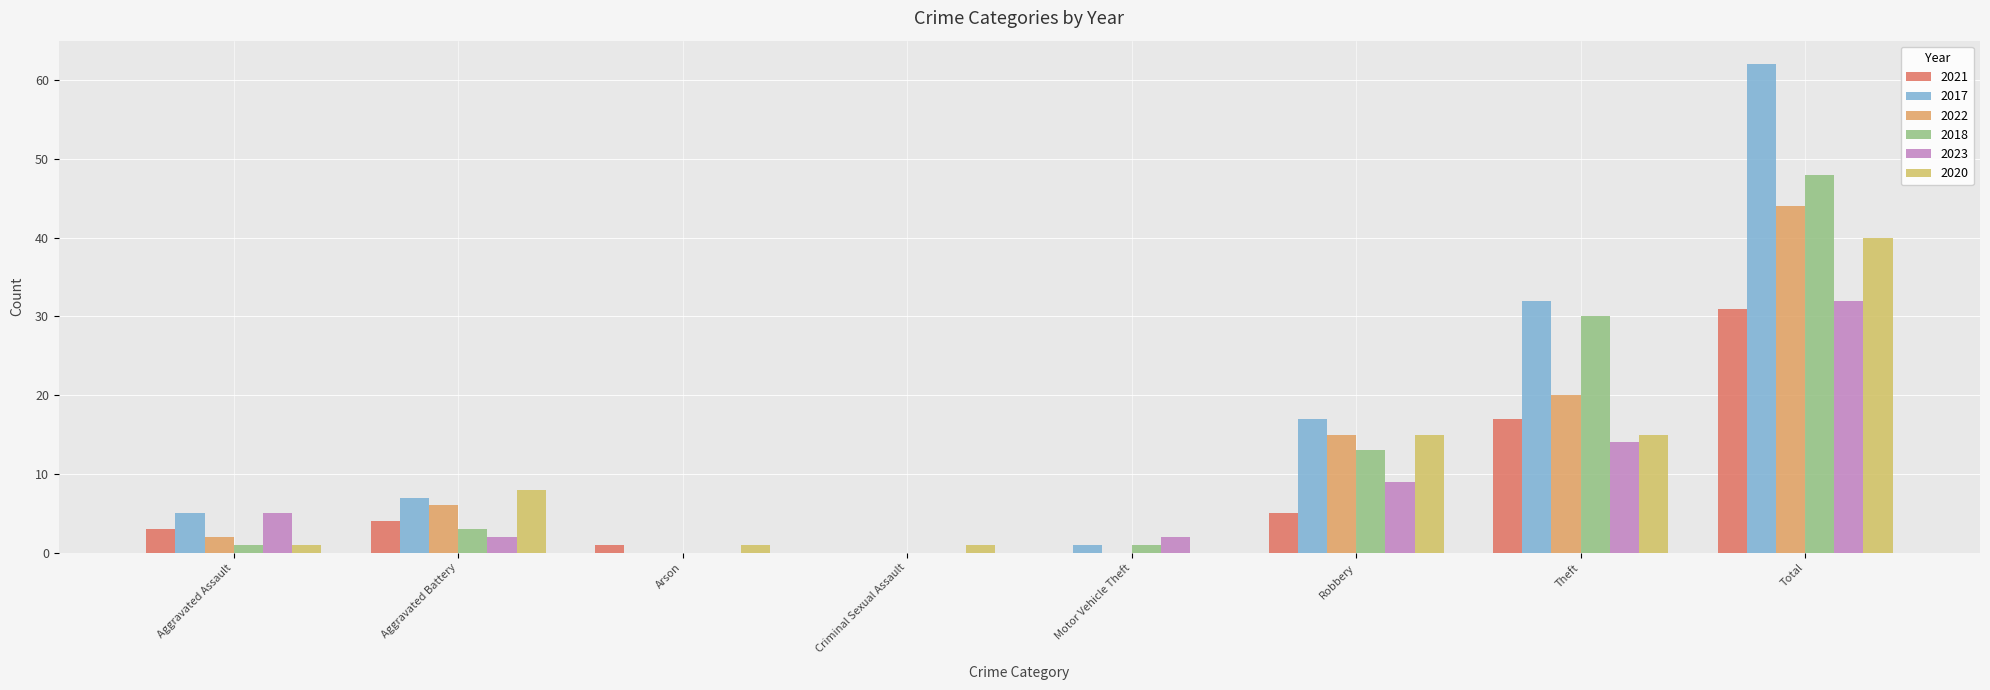

What is the label of the 1st bar from the left?

Aggravated Assault